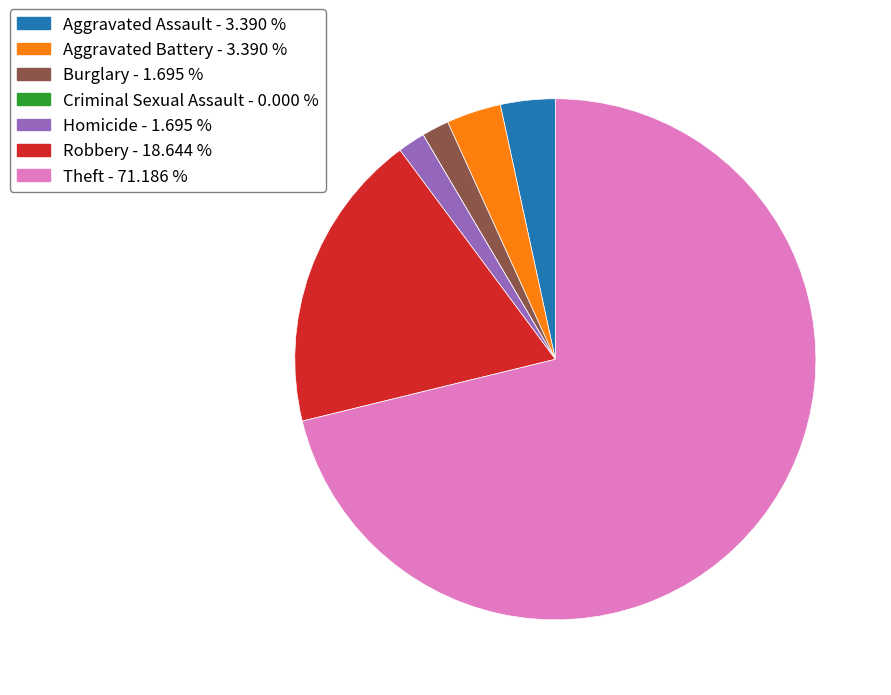

Which category has the biggest portion of the pie?

Theft